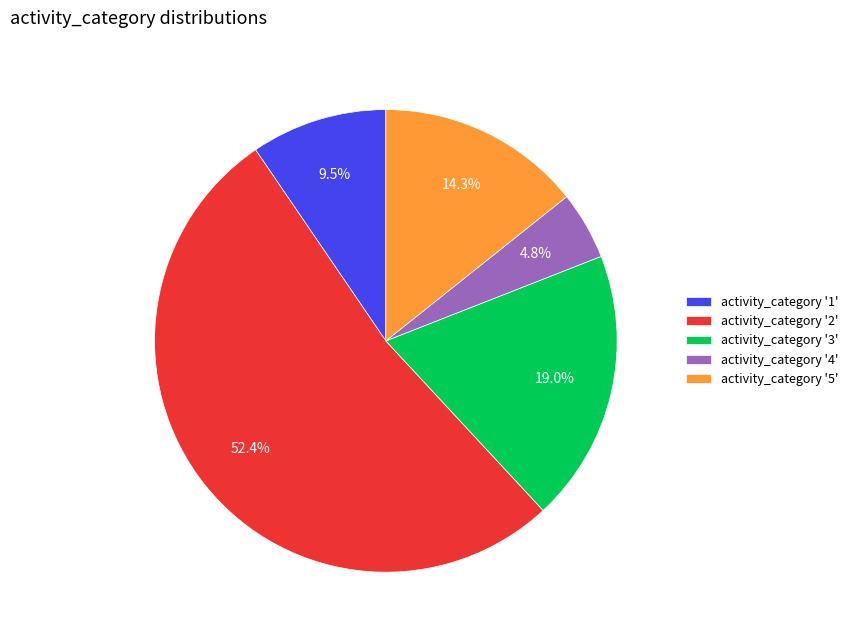

How many slices are in this pie chart?

5